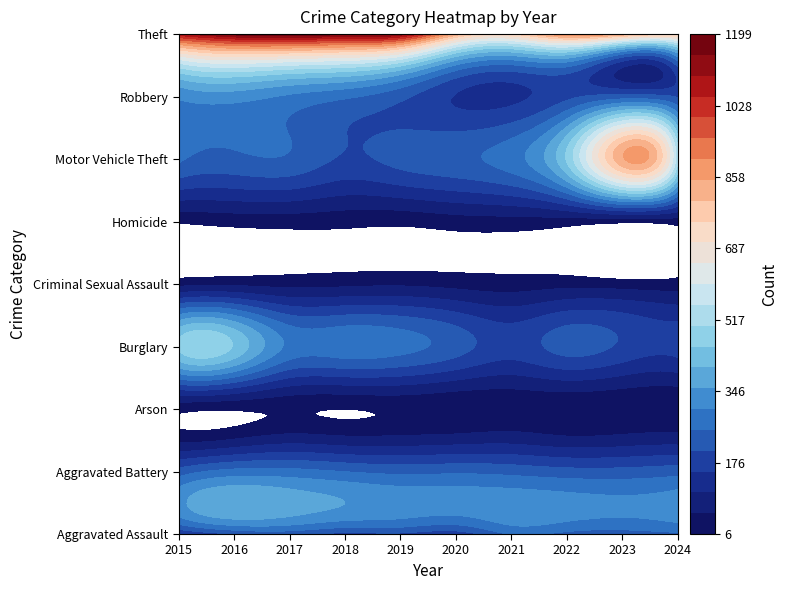

Is the value of Robbery at 2016 greater than the value of Homicide at 2017?

Yes